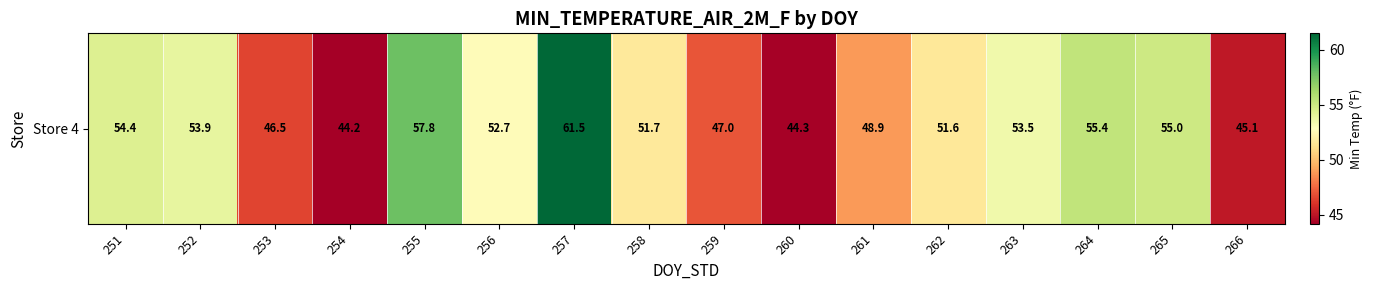

List the labels in order of value, smallest first.

254, 260, 266, 253, 259, 261, 262, 258, 256, 263, 252, 251, 265, 264, 255, 257